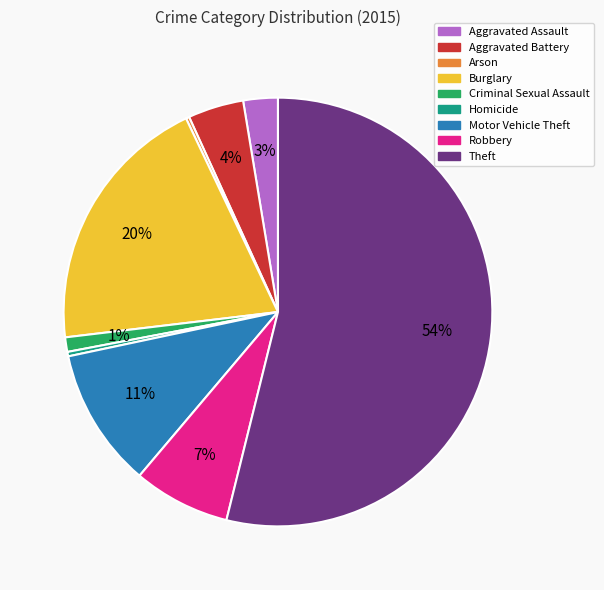

Between Aggravated Assault and Burglary, which is larger?

Burglary